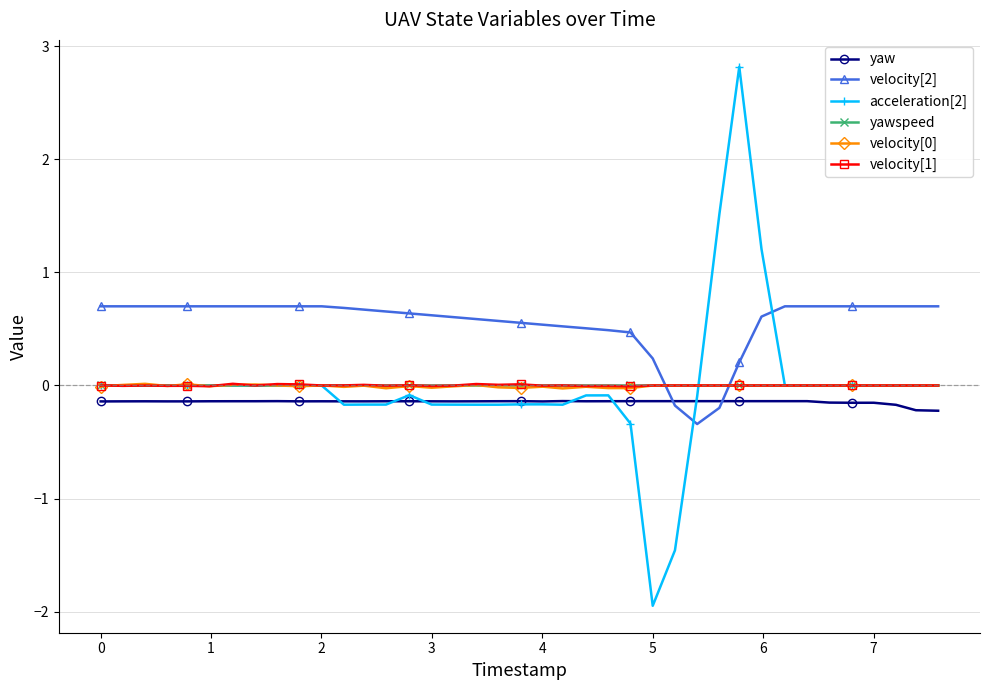

What is the minimum value for yaw?

-0.2